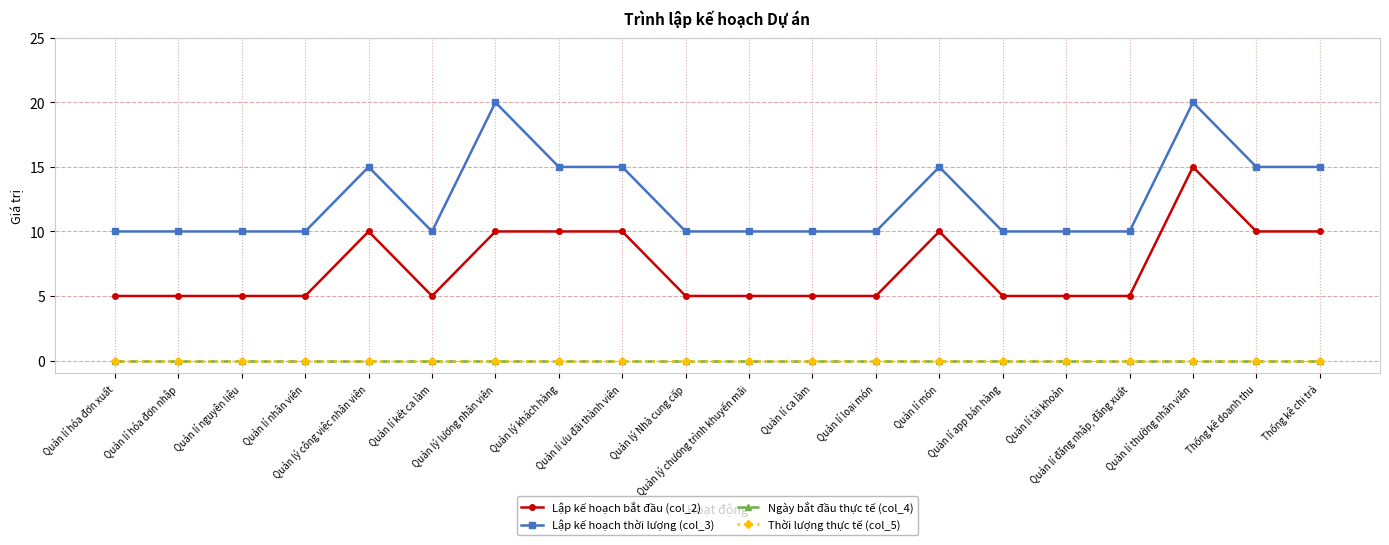

At Quản lí tài khoản, list the series in order from largest to smallest.

Lập kế hoạch thời lượng (col_3), Lập kế hoạch bắt đầu (col_2), Ngày bắt đầu thực tế (col_4), Thời lượng thực tế (col_5)